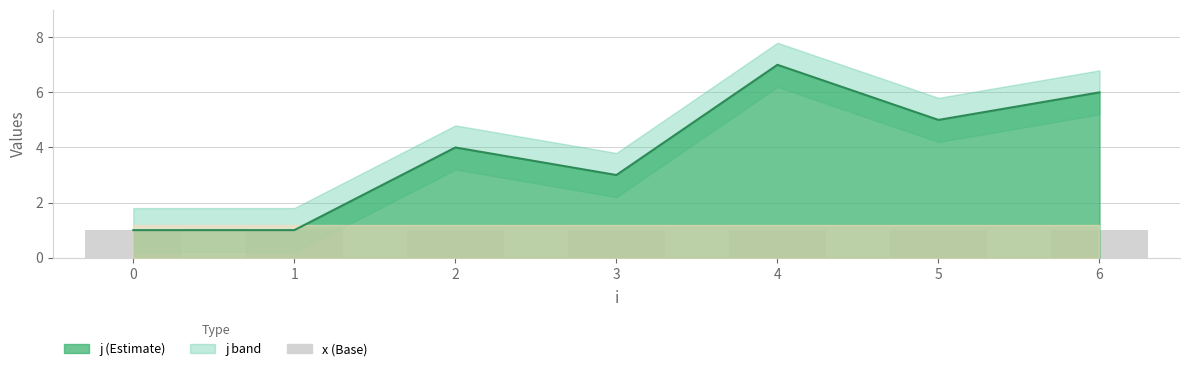

What is the change in value from 0 to 3?

+2